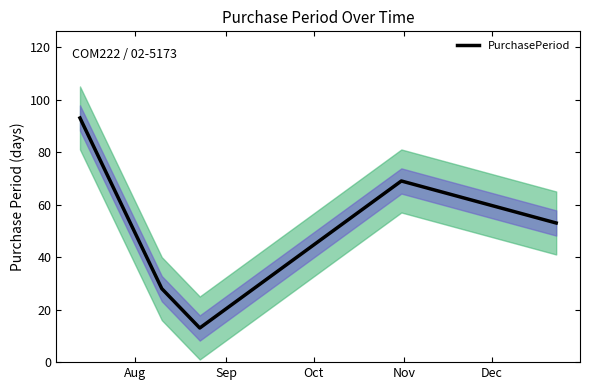

How many values are below 53?

2